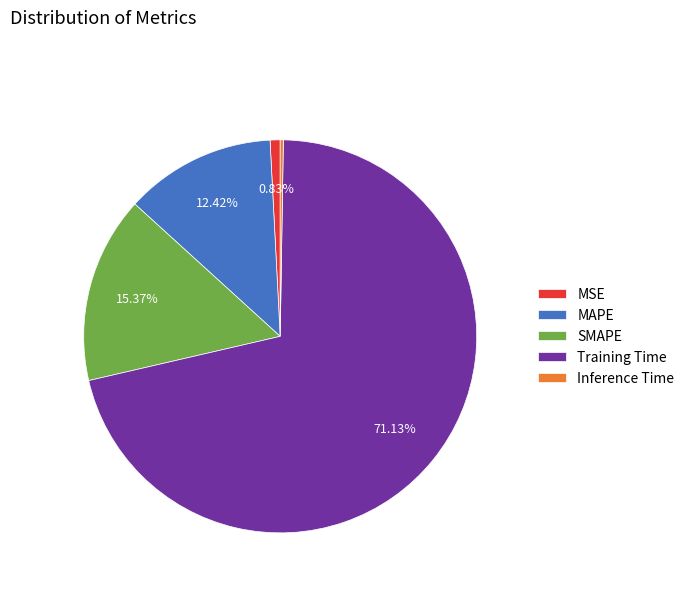

Which category has the biggest portion of the pie?

Training Time